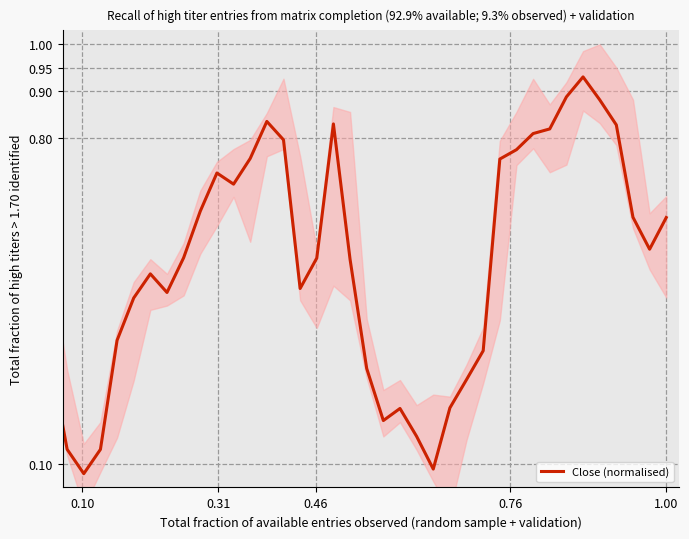

What is the greatest value displayed?

0.9